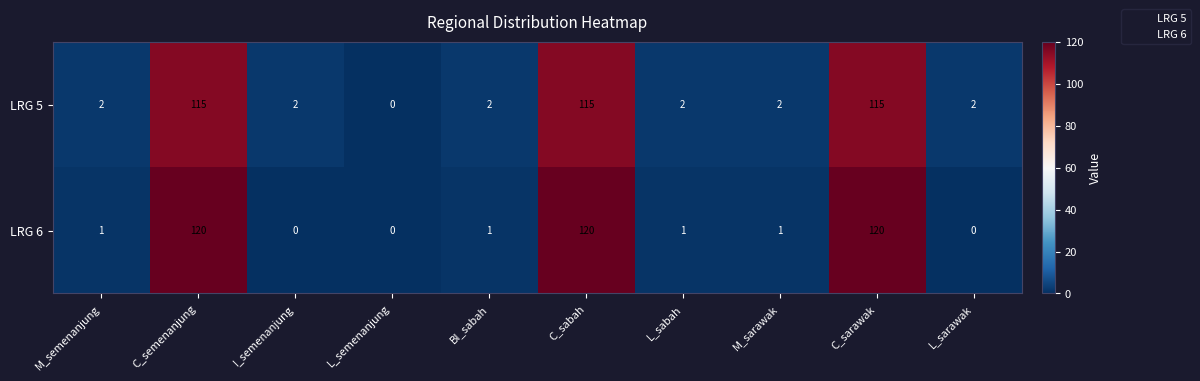

How many categories are shown in the chart?

10